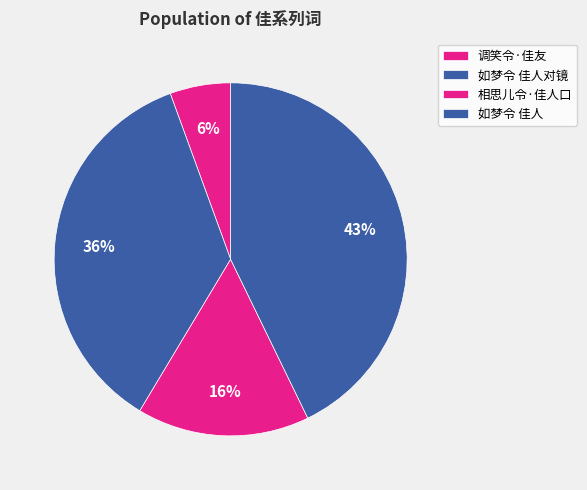

What percentage is the 调笑令·佳友 slice, to the nearest percent?

6%